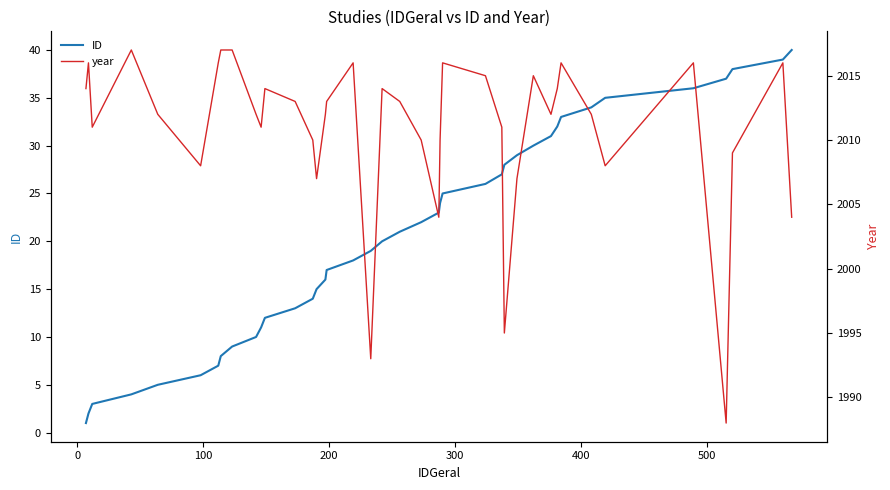

What is the highest value of the ID series?

40